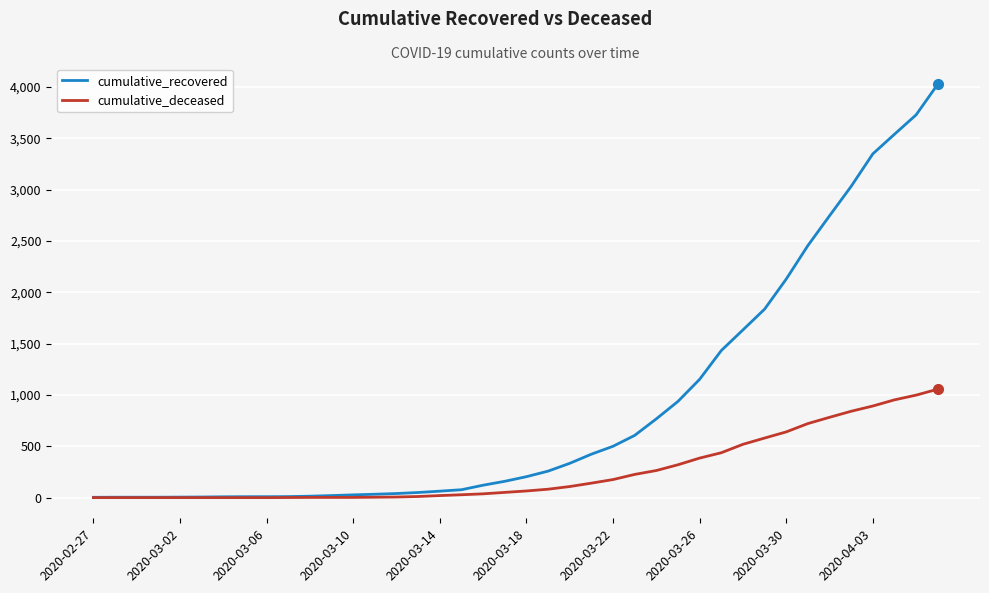

Which series has the largest total across all categories?

cumulative_recovered